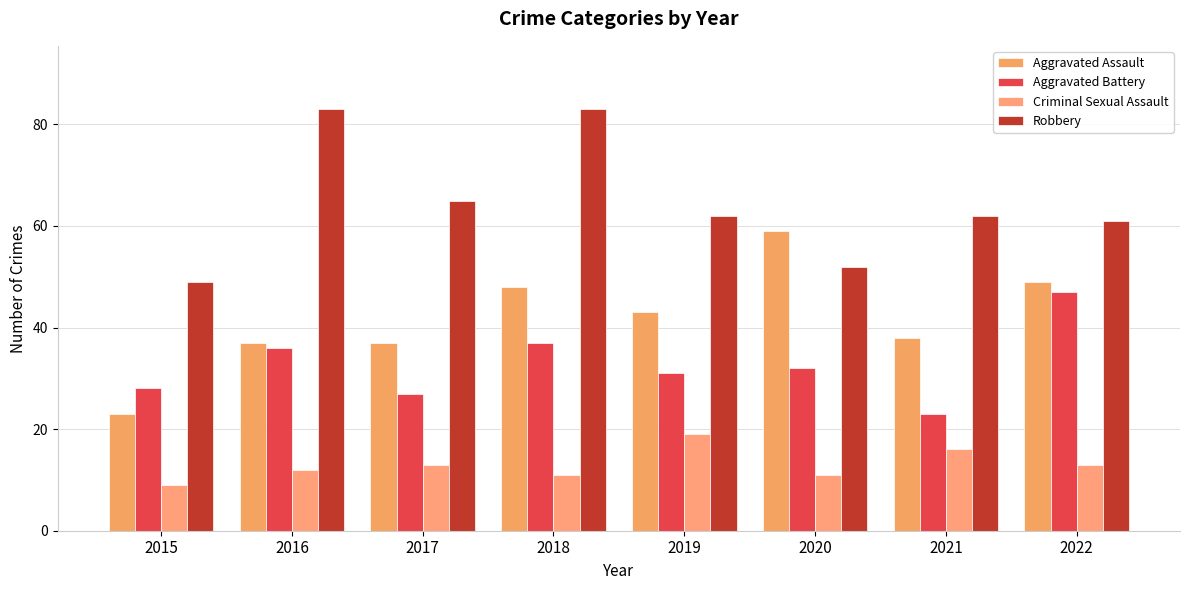

Which category has the lowest value across all series?

2015